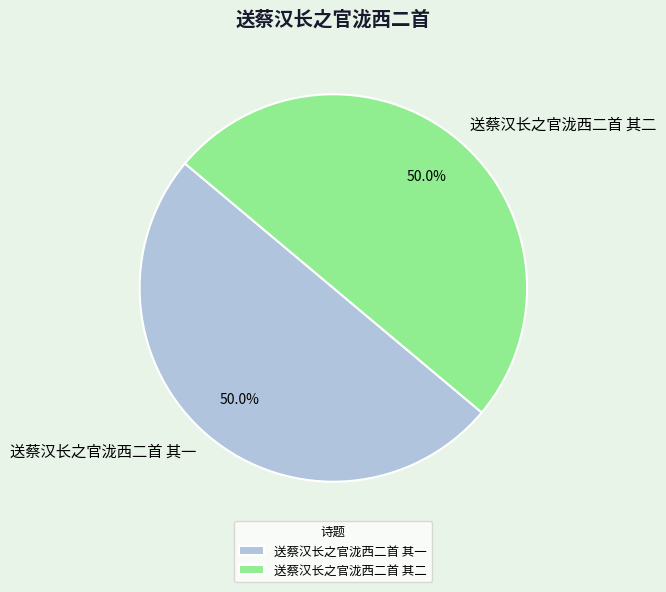

Approximately how many times larger is the value at 送蔡汉长之官泷西二首 其二 compared to 送蔡汉长之官泷西二首 其一?

1.0